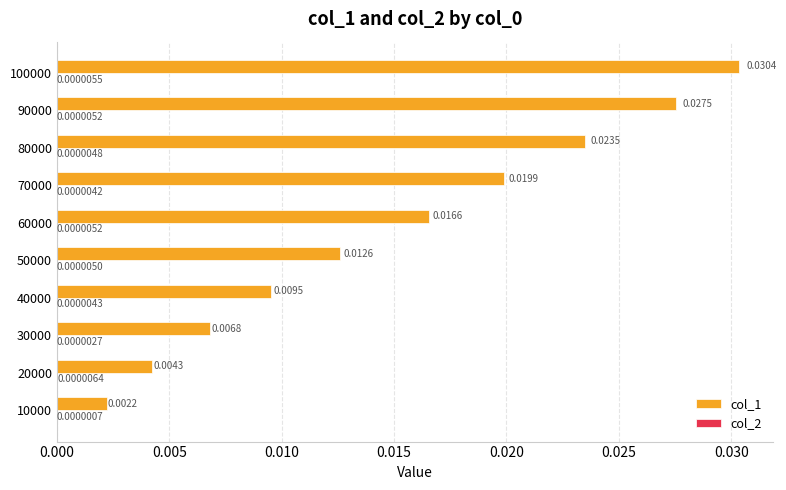

Between 20000 and 70000, which series saw the biggest shift?

col_1